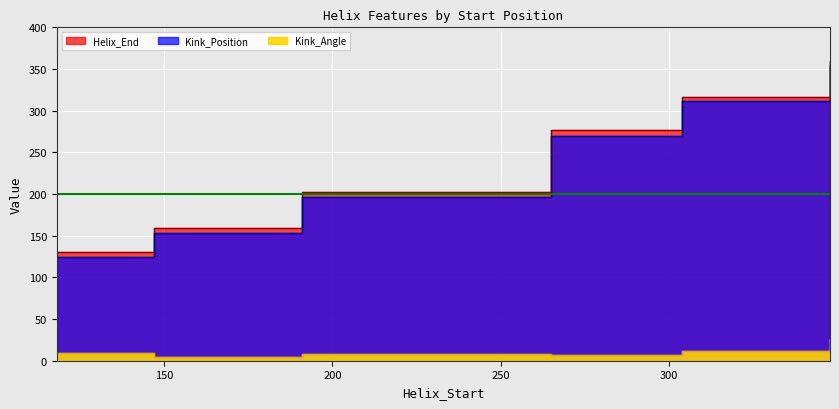

What is the average value of the Kink_Position series?

235.0